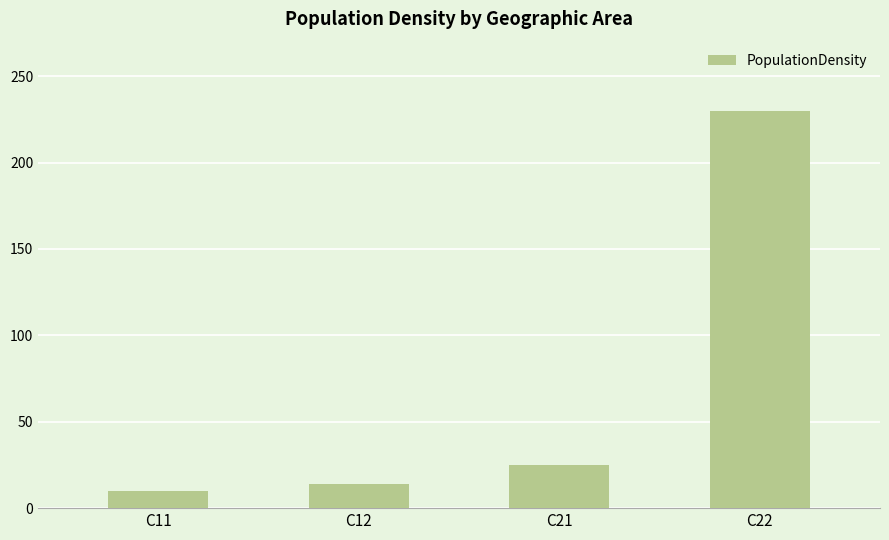

Approximately how many times larger is the value at C22 compared to C12?

16.4